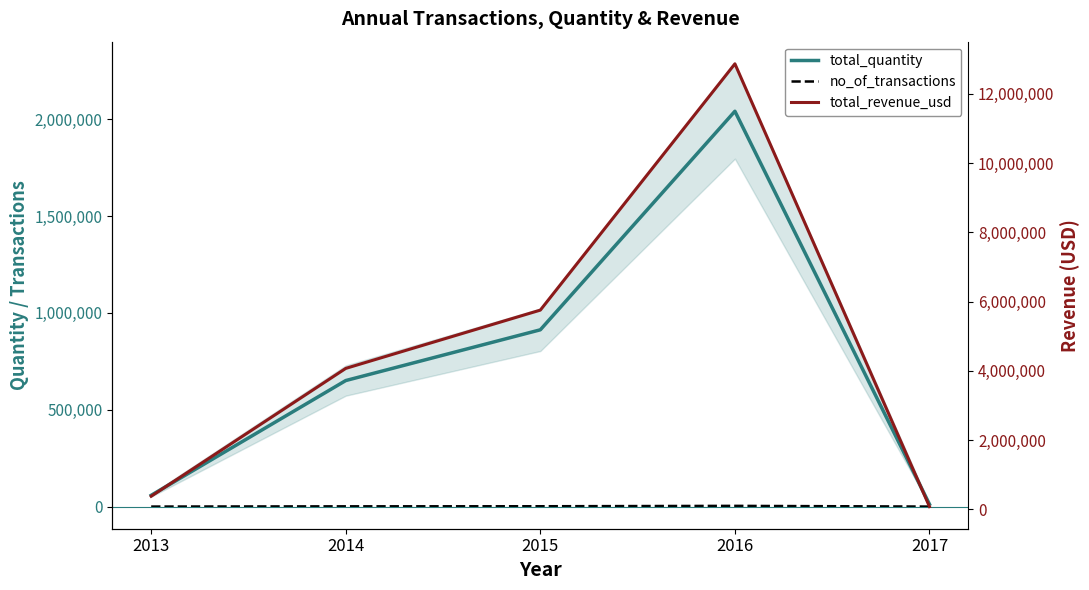

True or false: total_quantity has a value of 58310.0 at 2013.

True